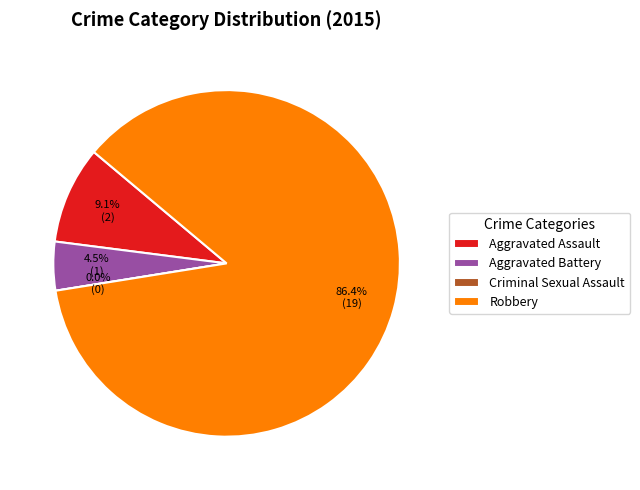

Count the number of slices in the pie.

4